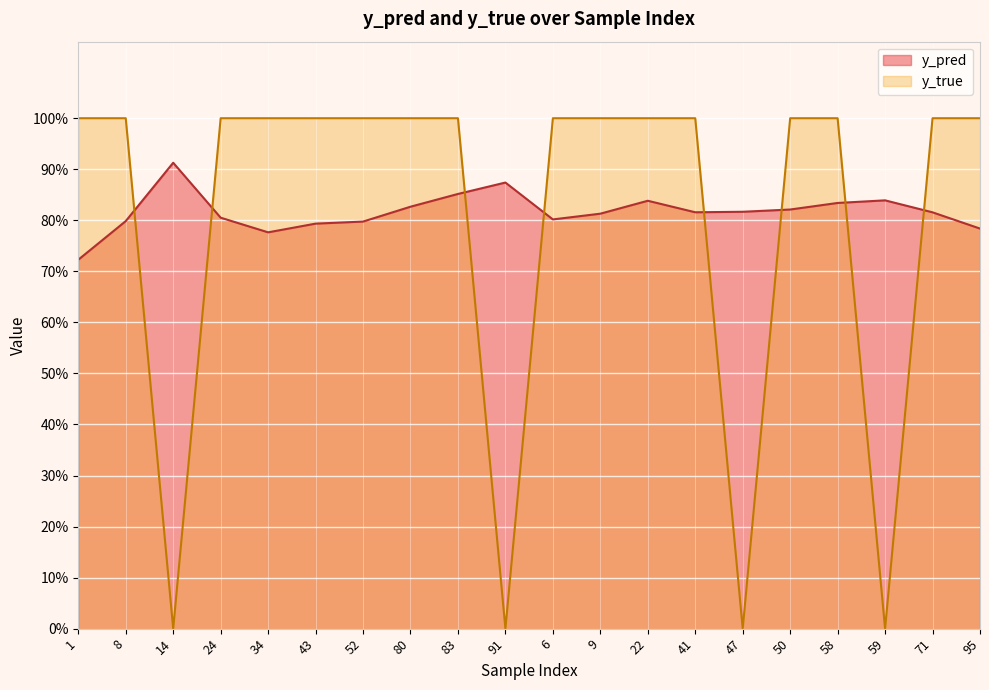

Reading left to right, extract all data points from this chart.

y_pred: 1=0.7	8=0.8	14=0.9	24=0.8	34=0.8	43=0.8	52=0.8	80=0.8	83=0.9	91=0.9	6=0.8	9=0.8	22=0.8	41=0.8	47=0.8	50=0.8	58=0.8	59=0.8	71=0.8	95=0.8
y_true: 1=1.0	8=1.0	14=0.0	24=1.0	34=1.0	43=1.0	52=1.0	80=1.0	83=1.0	91=0.0	6=1.0	9=1.0	22=1.0	41=1.0	47=0.0	50=1.0	58=1.0	59=0.0	71=1.0	95=1.0